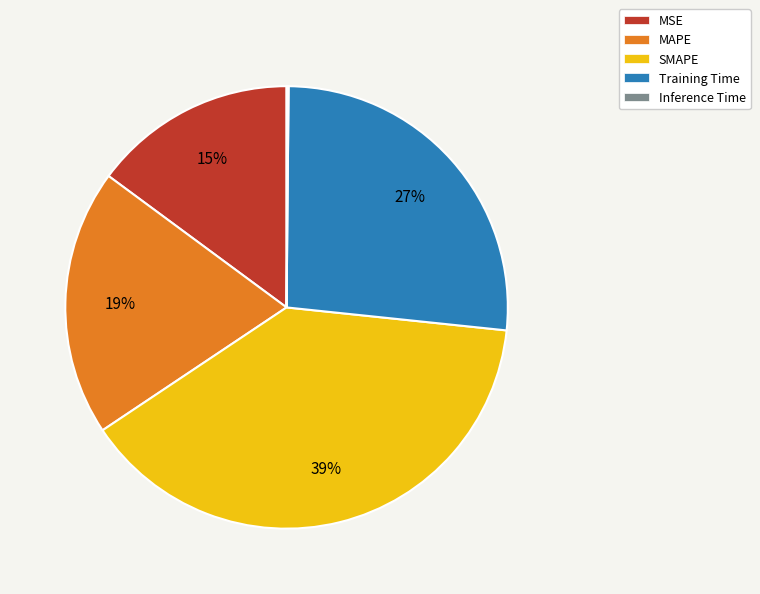

Is there any slice that represents more than half of the pie?

No